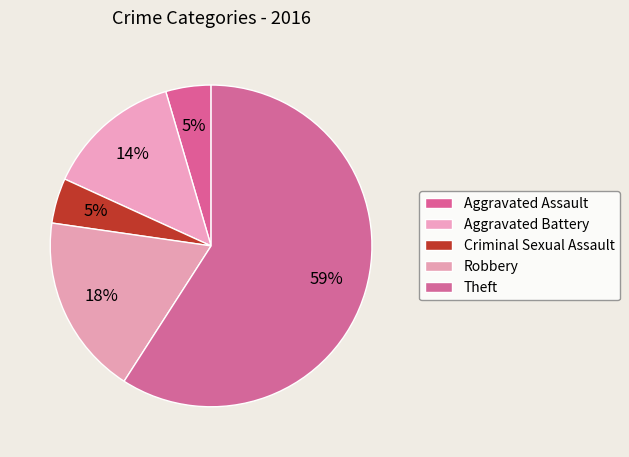

How many slices are in this pie chart?

5